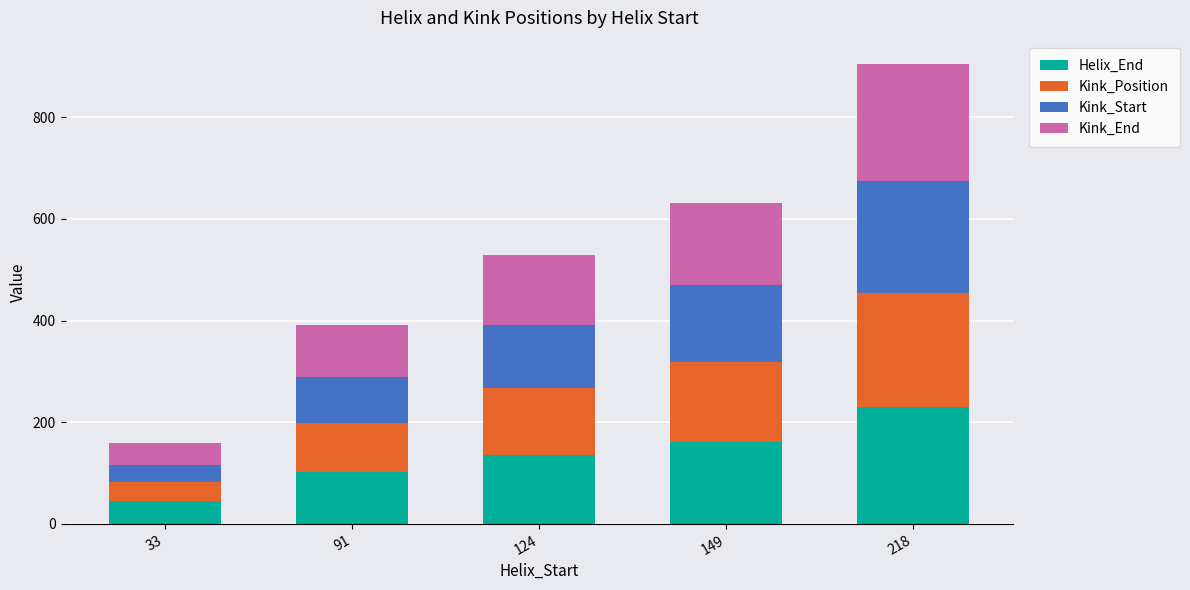

At which category is the sum across all series the highest?

218